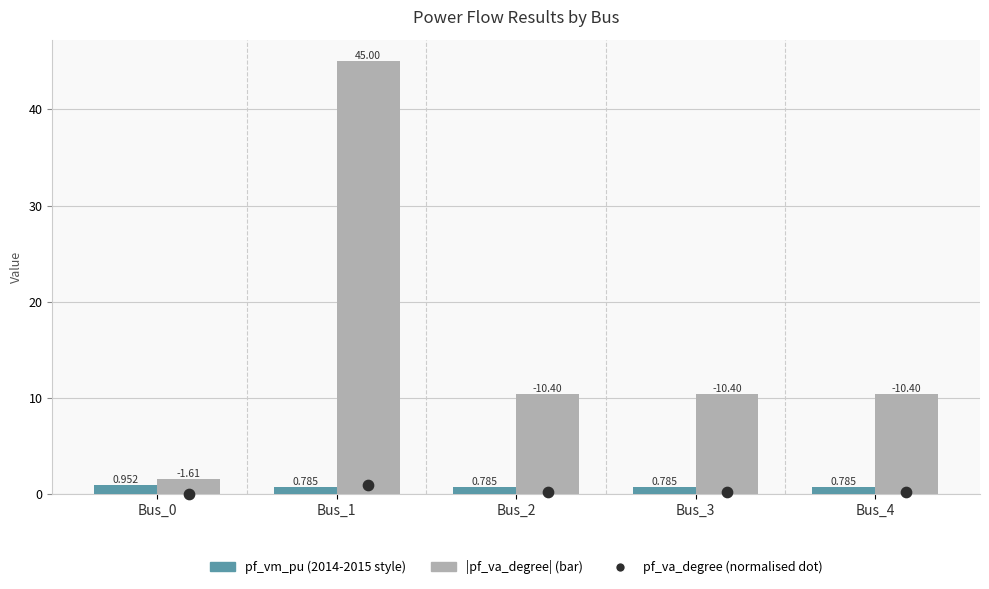

Is the value of pf_vm_pu at Bus_3 greater than the value of pf_va_degree (normalised dot) at Bus_1?

No